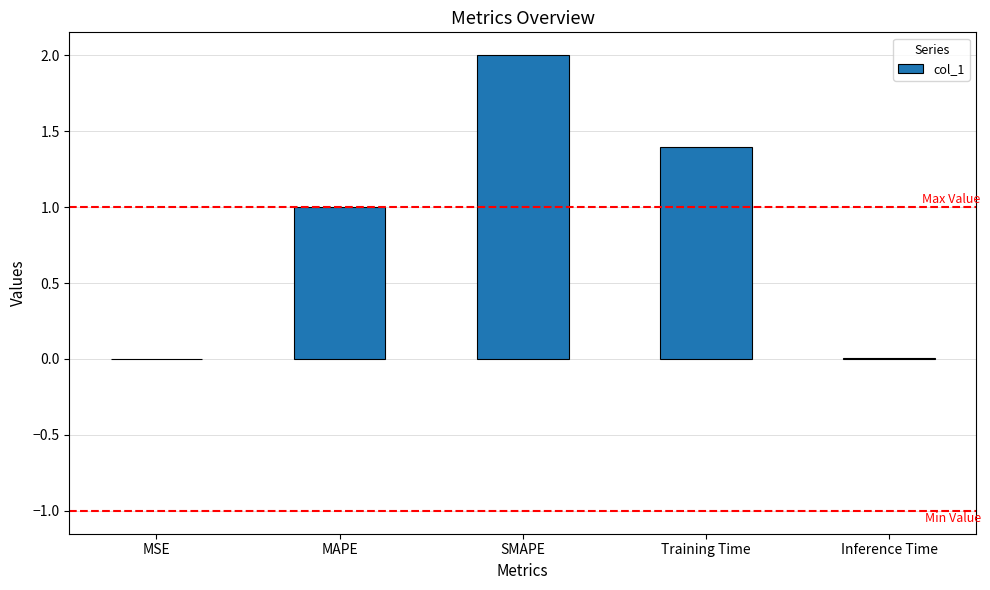

The chart shows a value of 0.0 at Inference Time. True or false?

True